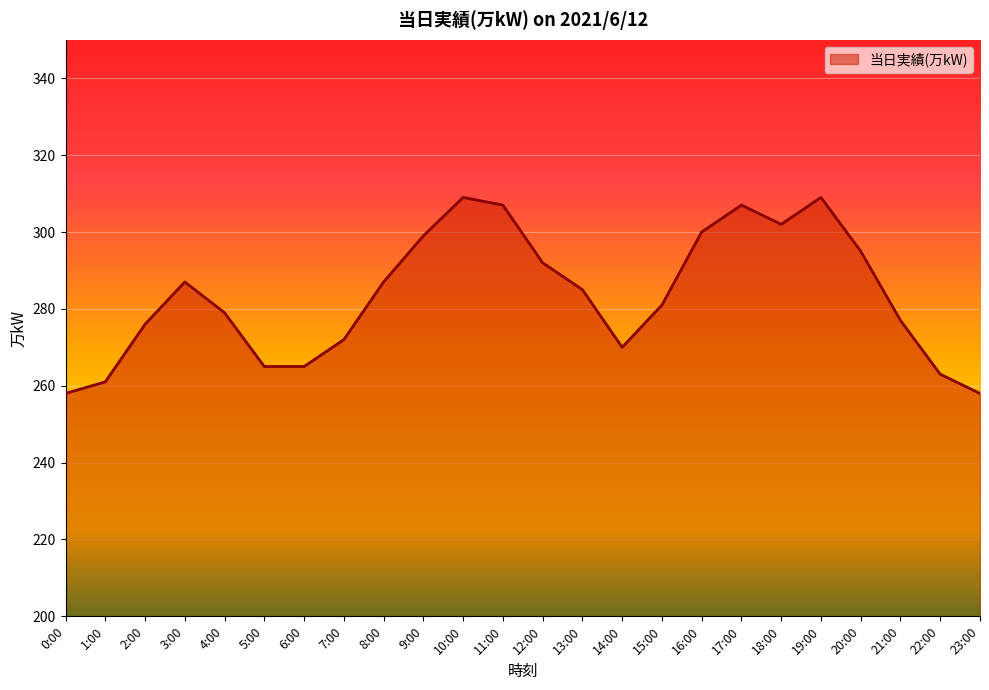

True or false: there are more than 2 points higher than both neighbors.

True